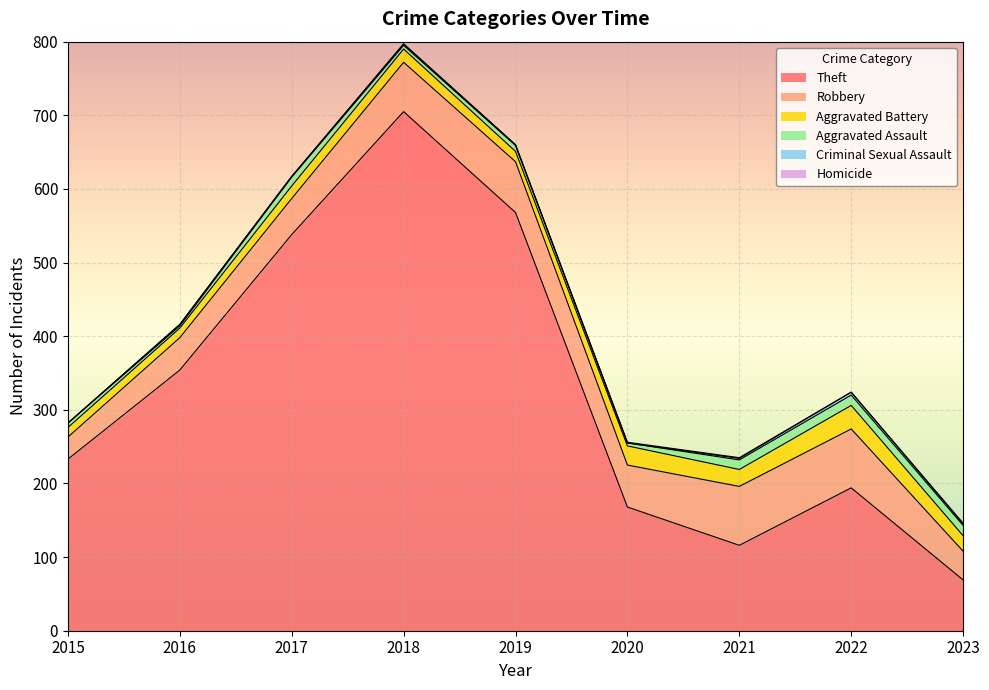

At which label does Criminal Sexual Assault first exceed 2?

2022